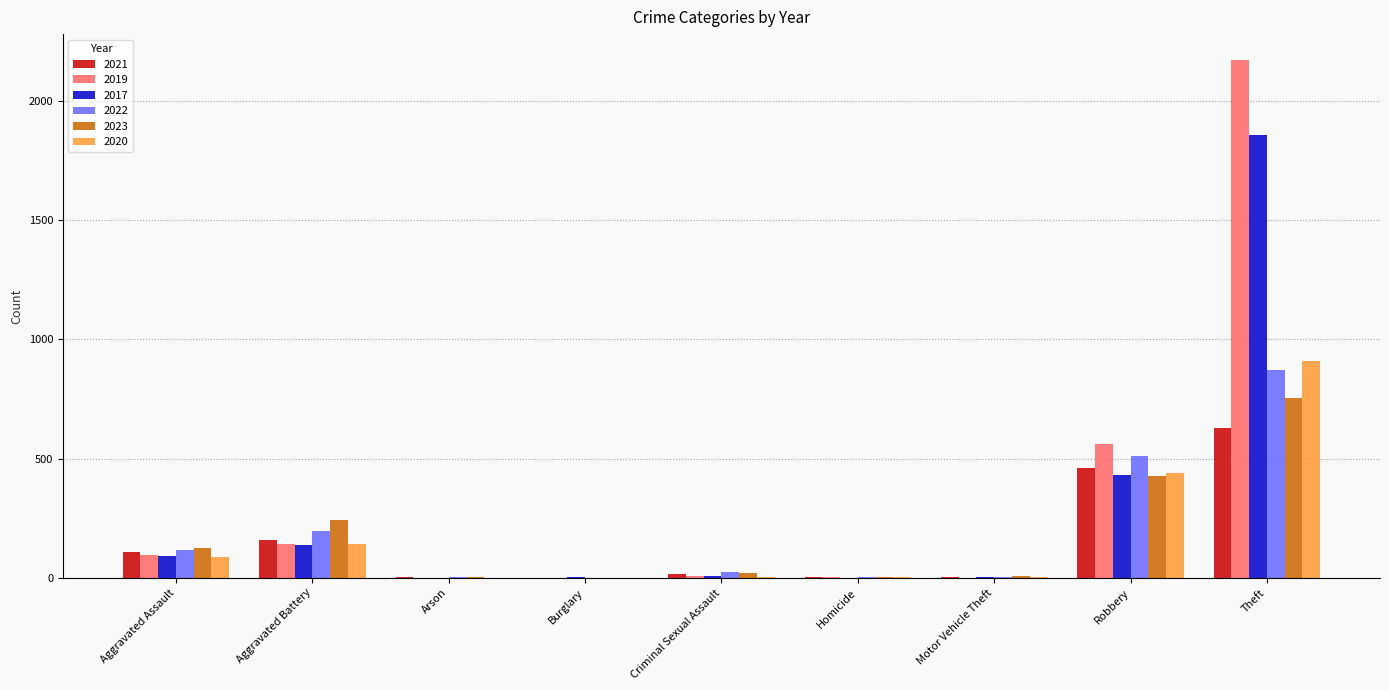

What is the average value of the 2019 series?

332